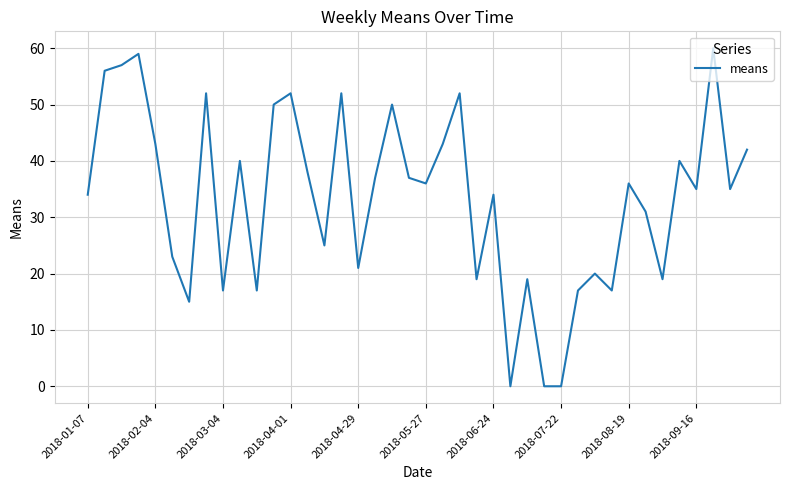

How many lines are shown in the chart?

1